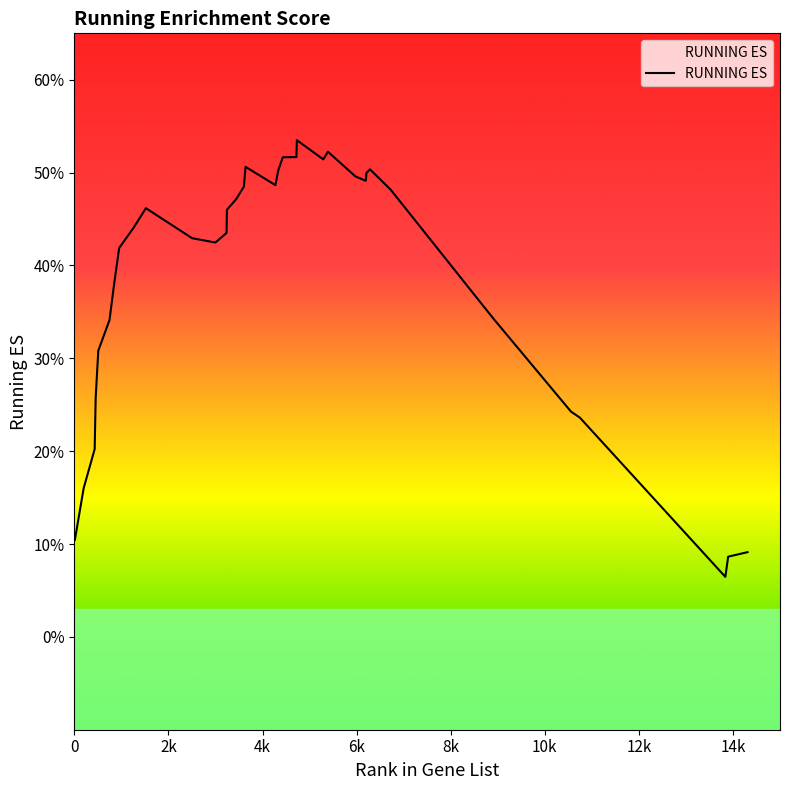

Does the chart have visible grid lines?

No